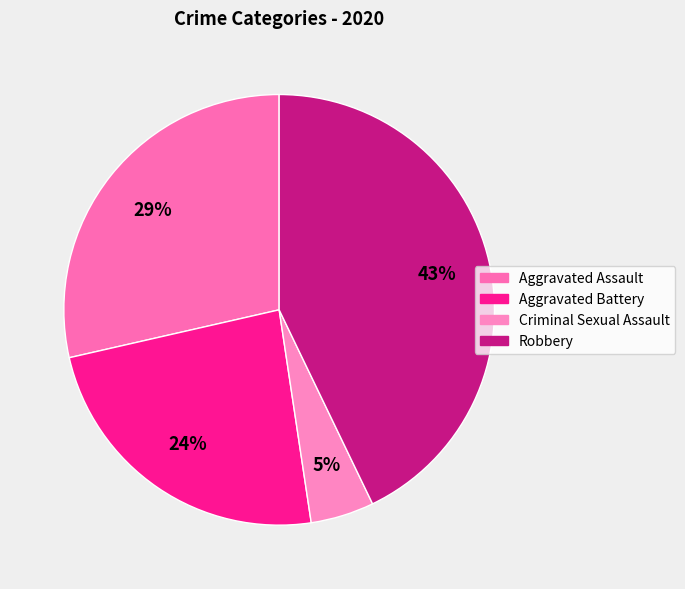

Count the number of slices in the pie.

4